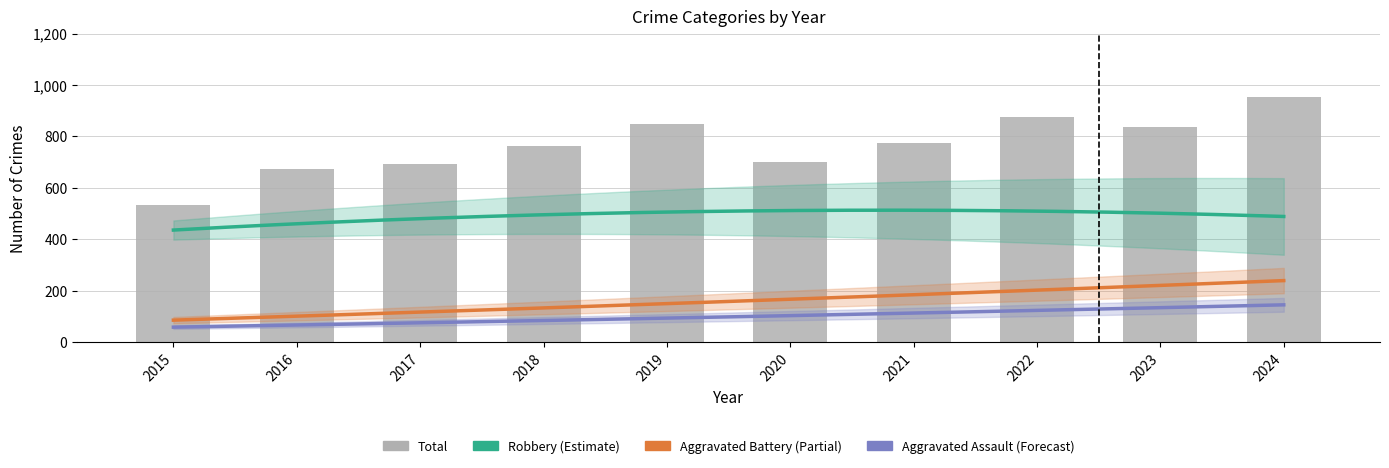

What is the total value across all series at 2020?

1400